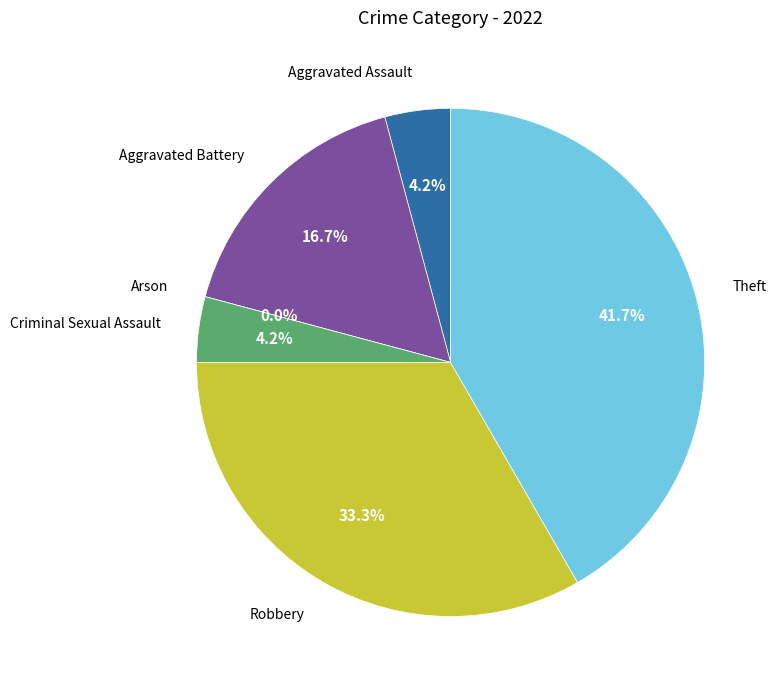

The Aggravated Assault slice represents 1% of the pie. True or false?

False